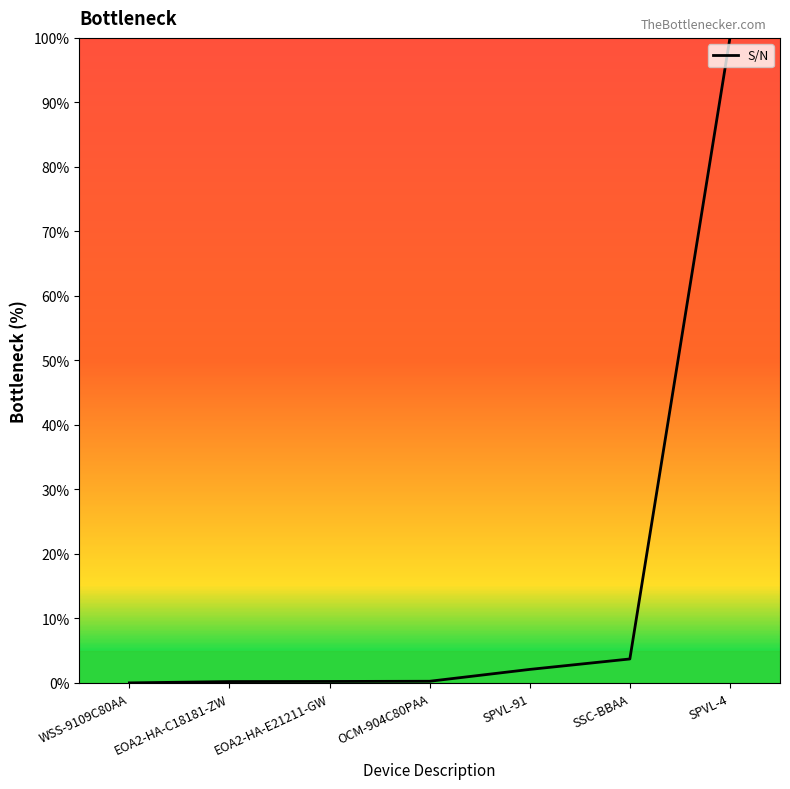

What is the difference between the second highest and second lowest values?

3.5